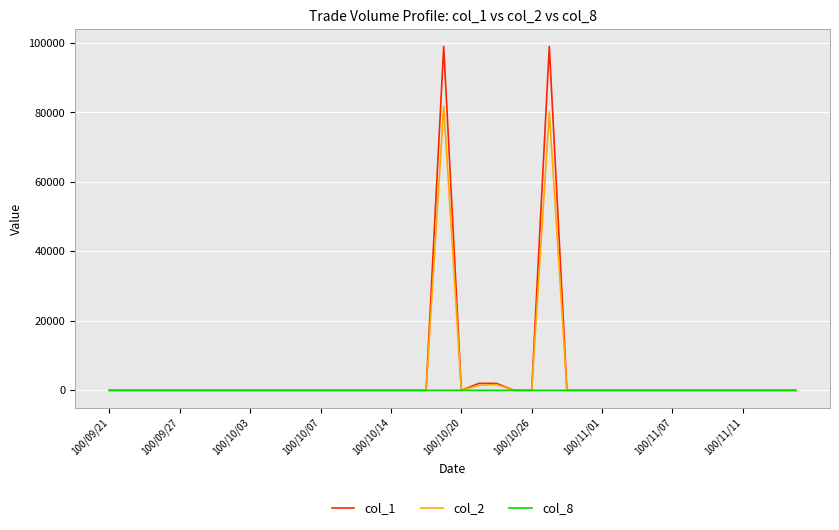

What is the greatest value displayed?

99000